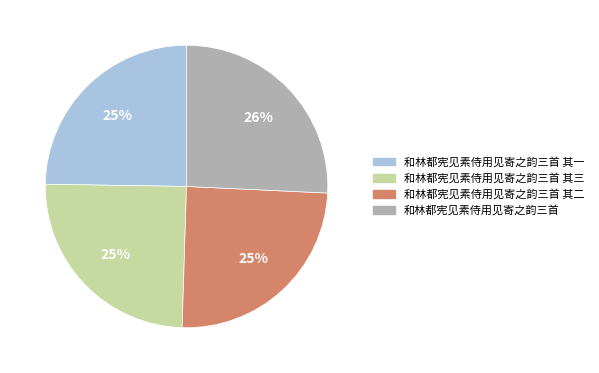

Is there a majority slice in this chart?

No